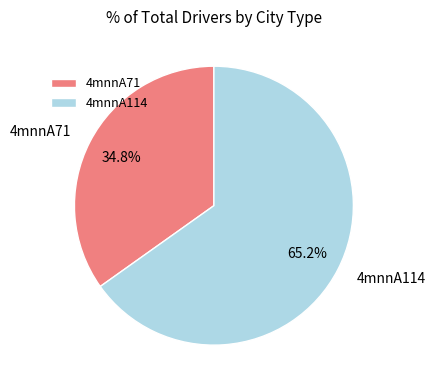

Between 4mnnA71 and 4mnnA114, which is larger?

4mnnA114